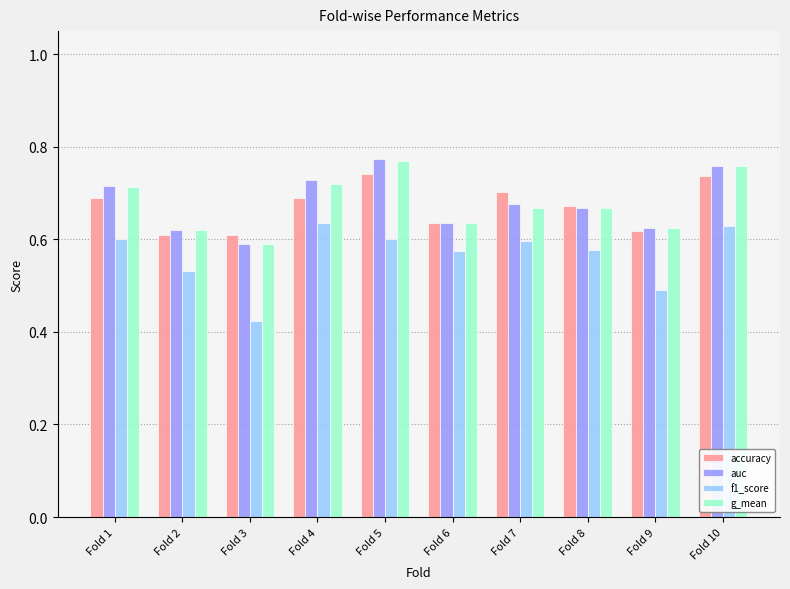

How many bars are there in each group?

4